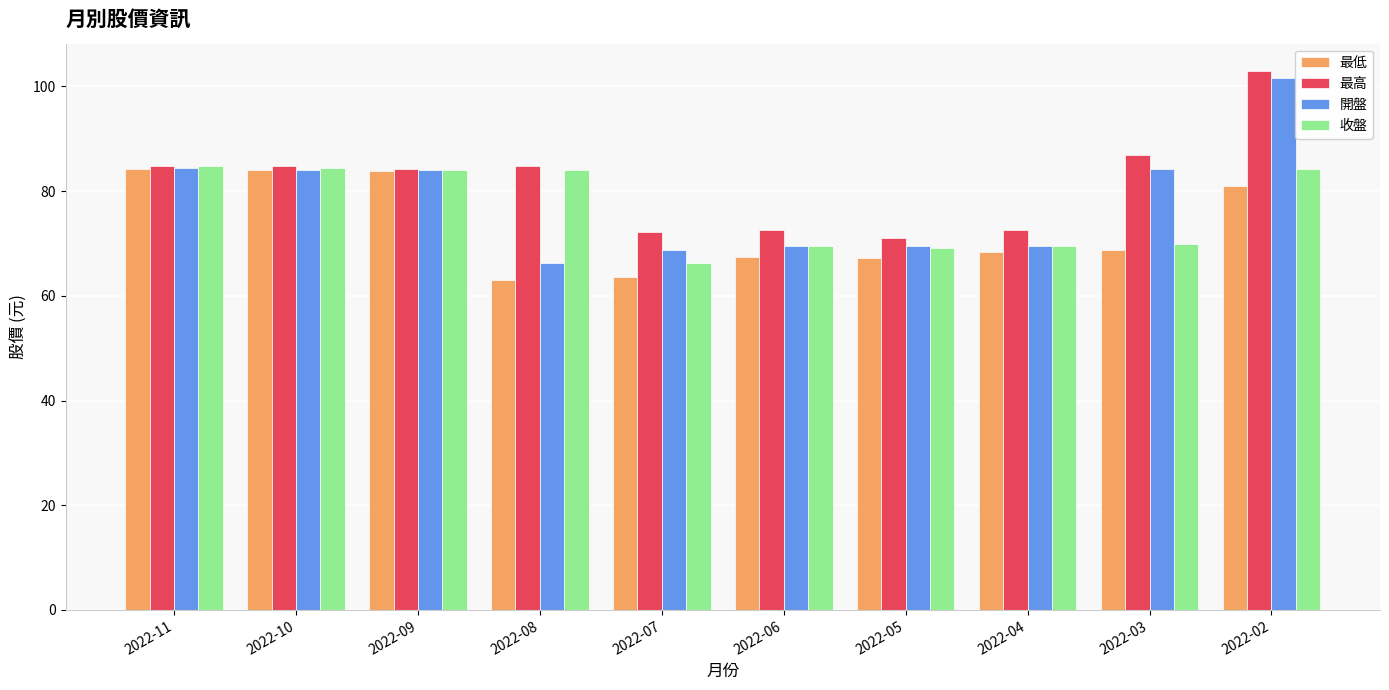

Which series has the largest total across all categories?

最高